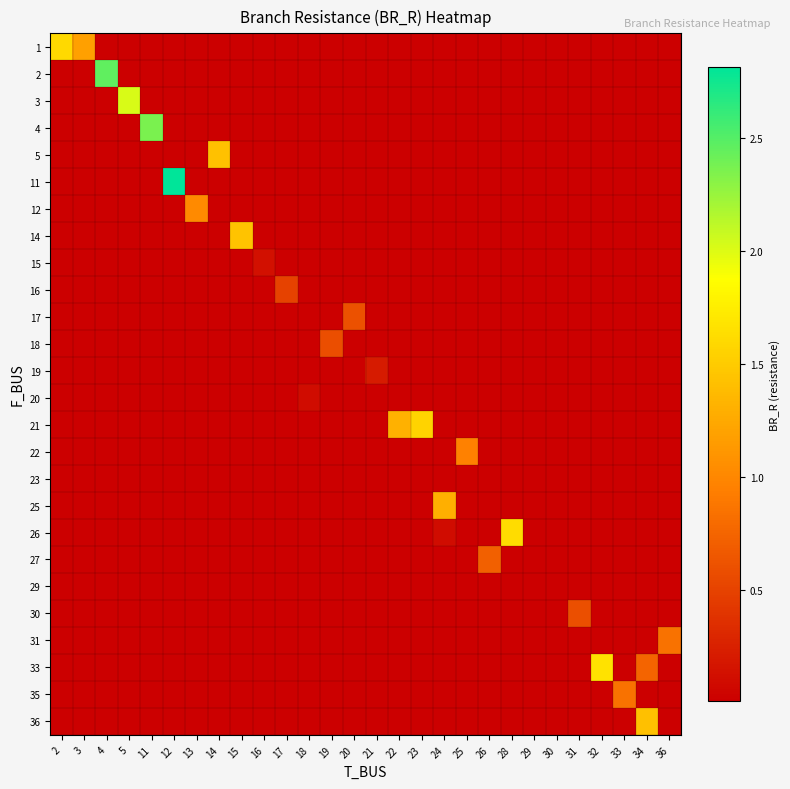

Which has a higher value, 17 or 24?

24